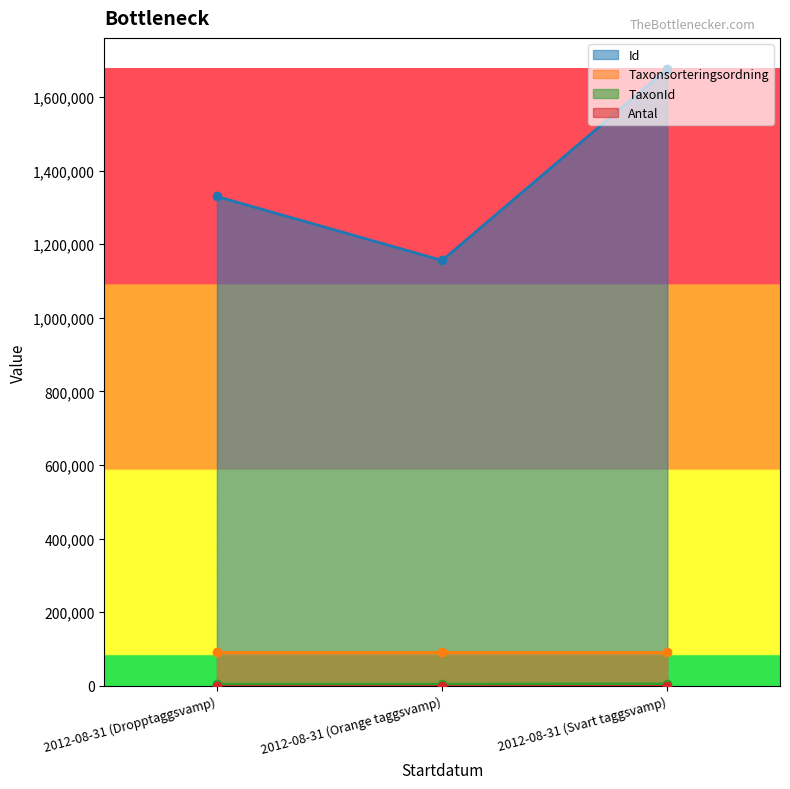

What is the label of the 3rd point from the left?

2012-08-31 (Svart taggsvamp)